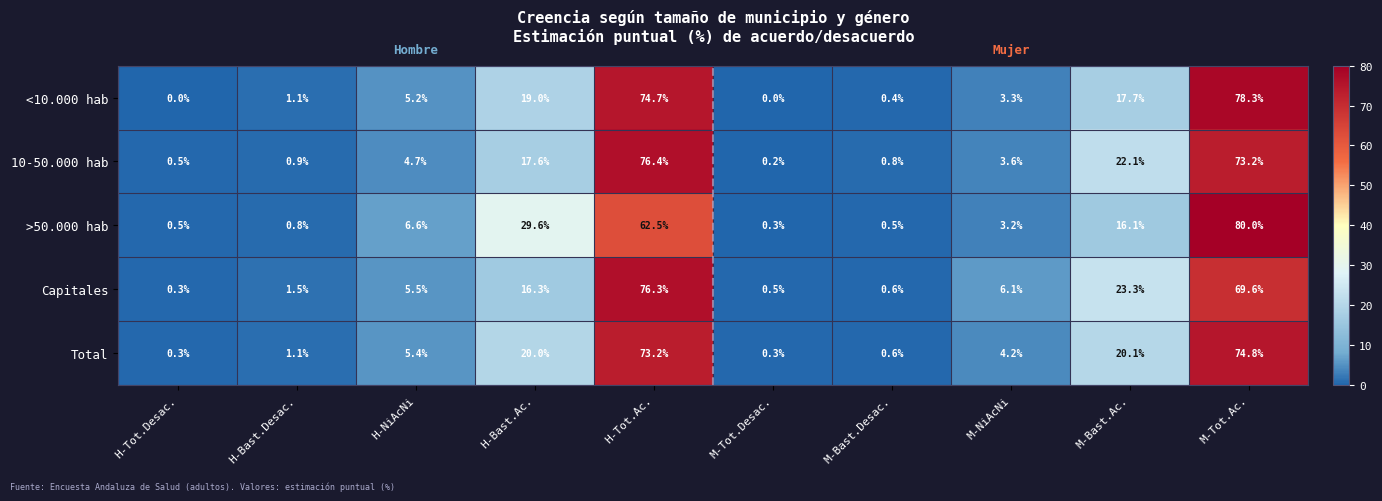

At which category is the sum across all series the highest?

M-Tot.Ac.